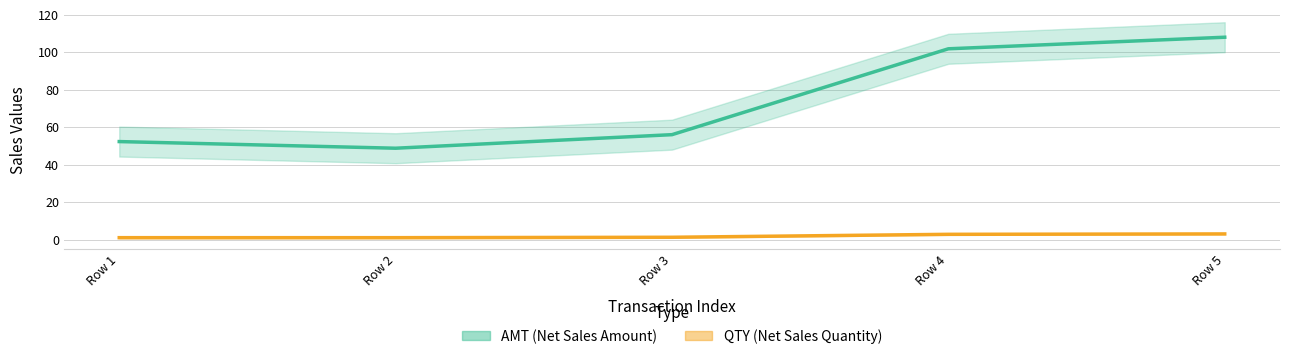

Between Row 1 and Row 4, which is larger?

Row 4